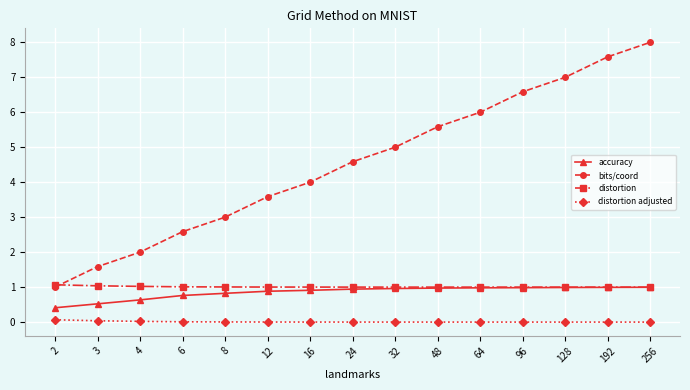

Count the number of data series in this chart.

4